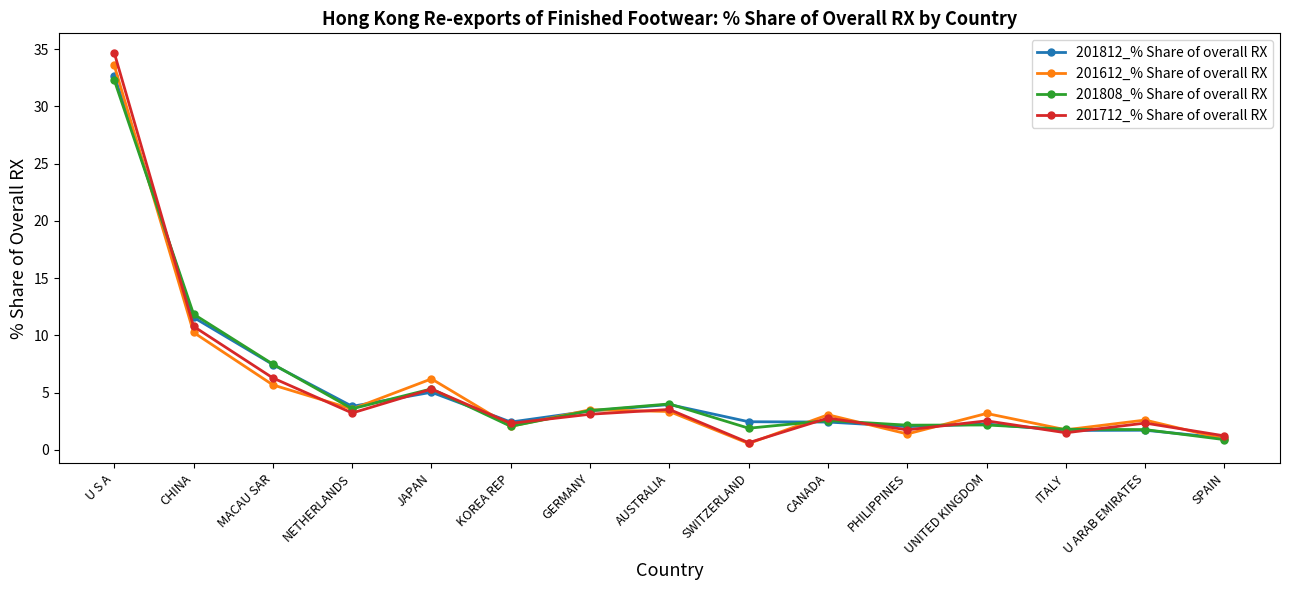

Which series changed the most between SWITZERLAND and SPAIN?

201812_% Share of overall RX